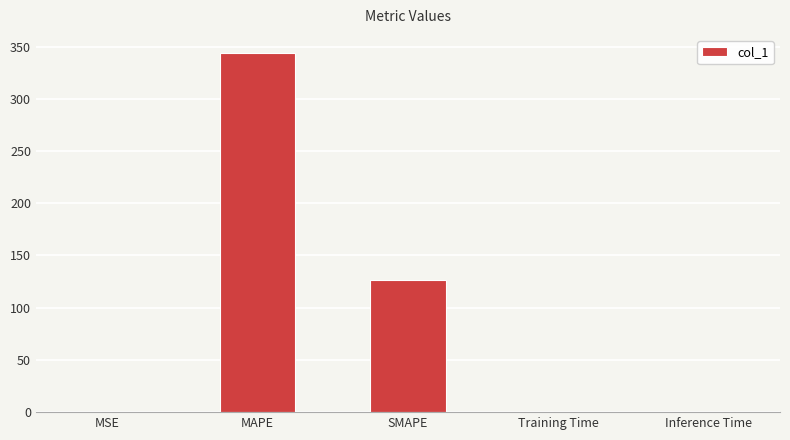

What value does the data have at MAPE?

343.9